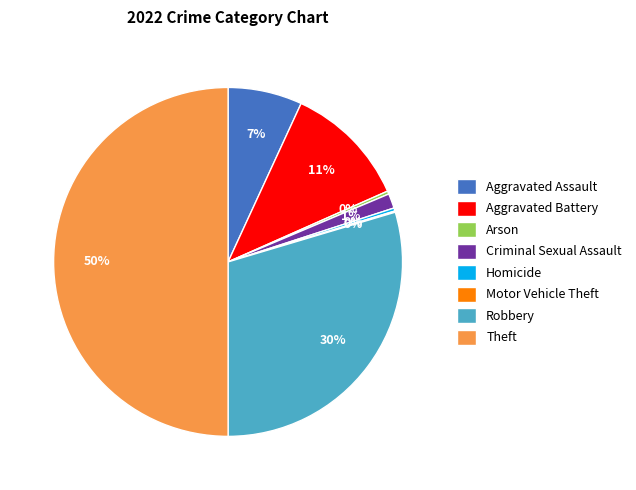

Which category has the biggest portion of the pie?

Theft